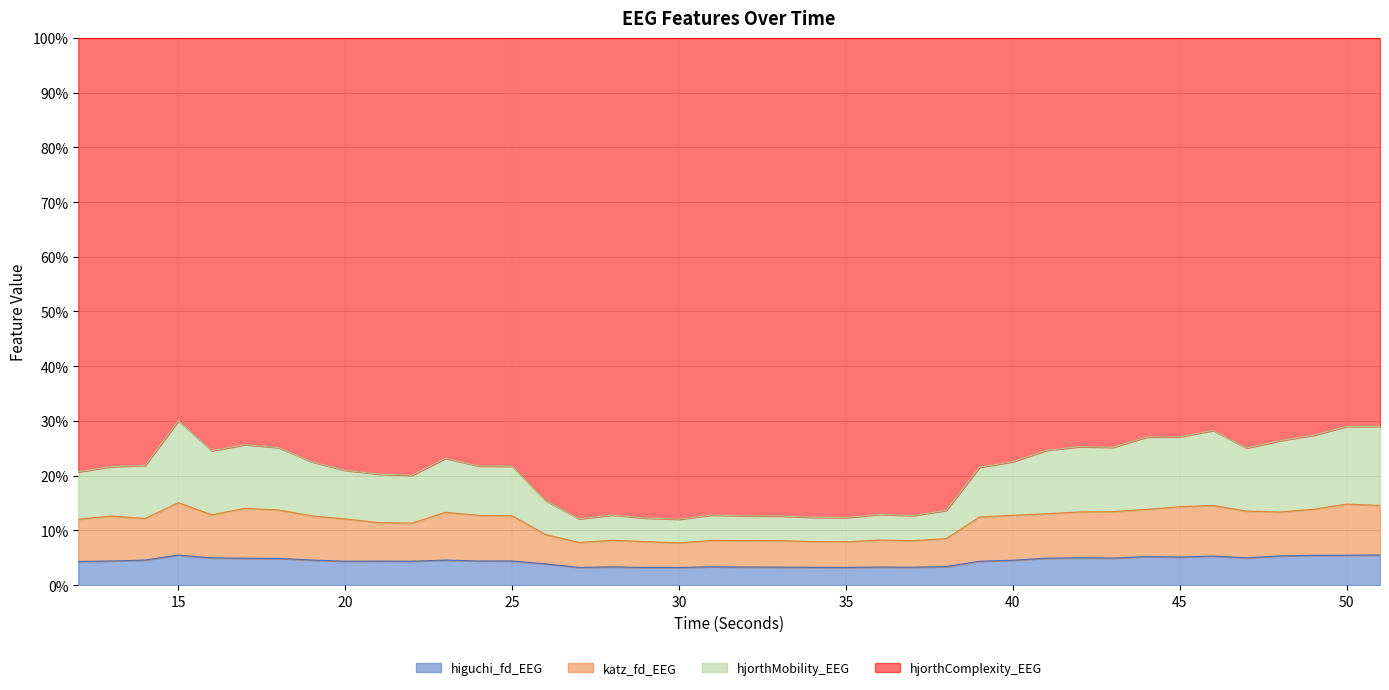

What is the minimum value for higuchi_fd_EEG?

3.2